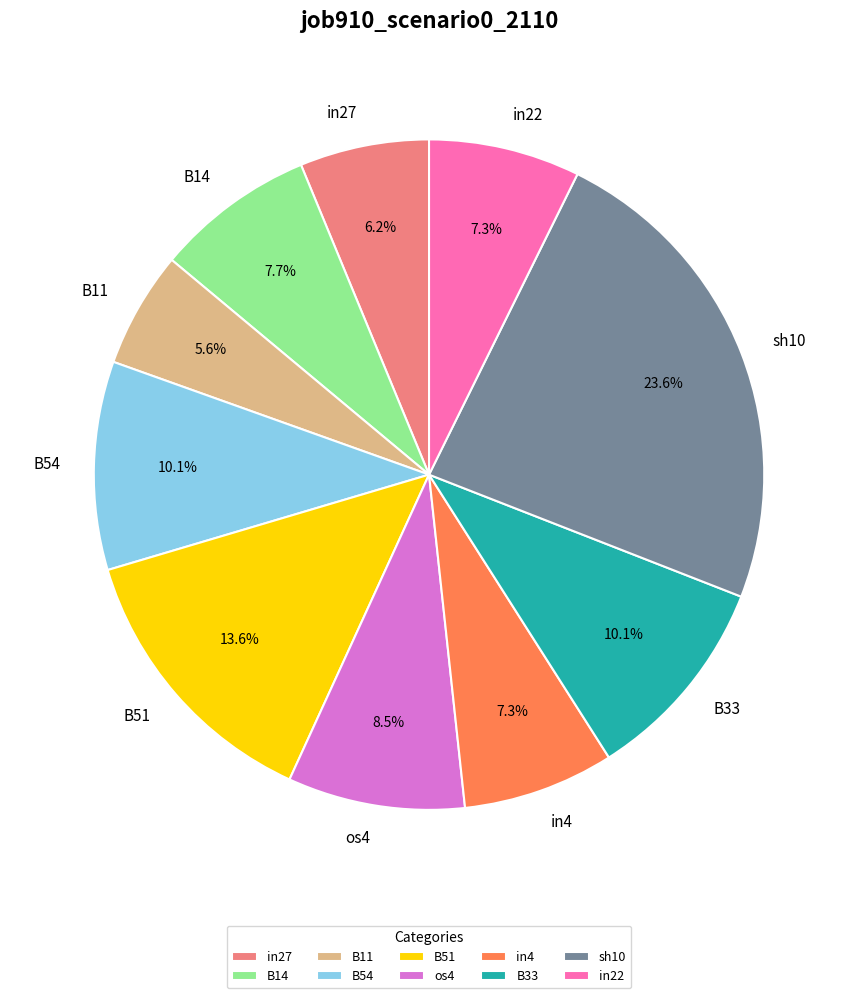

Is the sum of B51 and B14 greater than half?

No